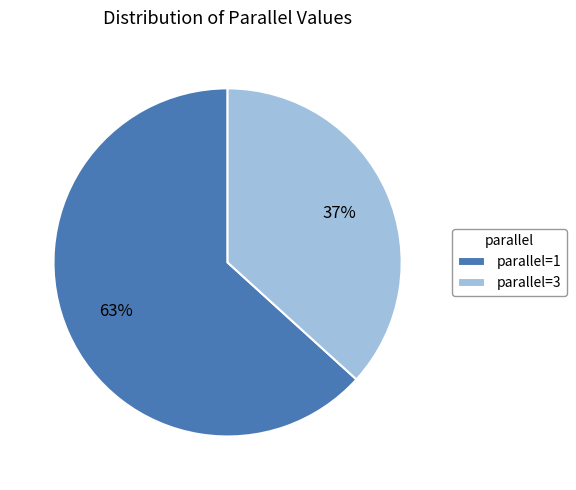

The parallel=1 slice represents 78% of the pie. True or false?

False